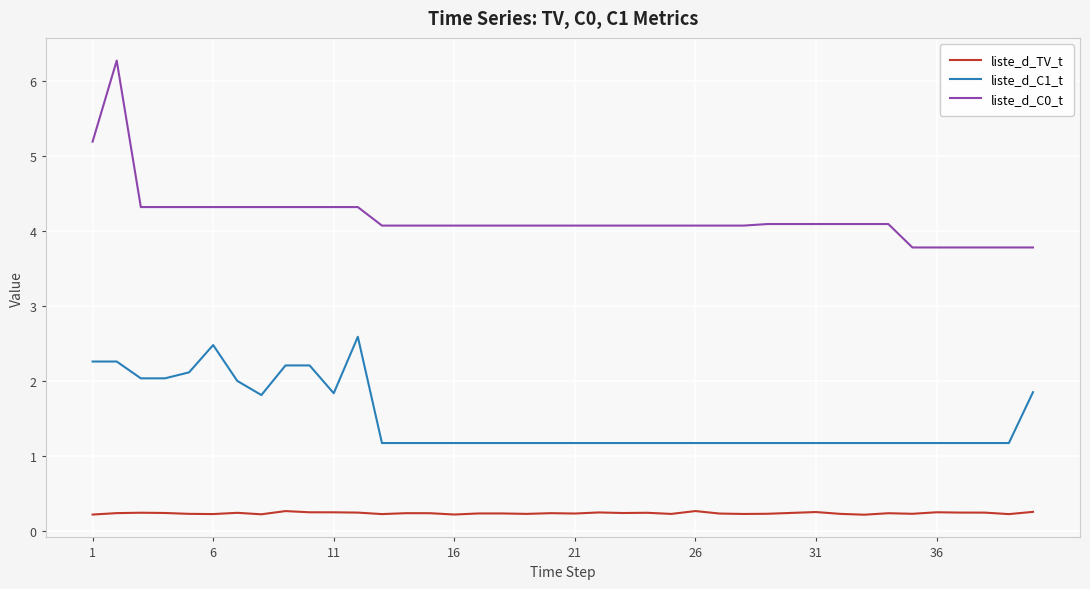

Which series has the largest range (max minus min)?

liste_d_C0_t